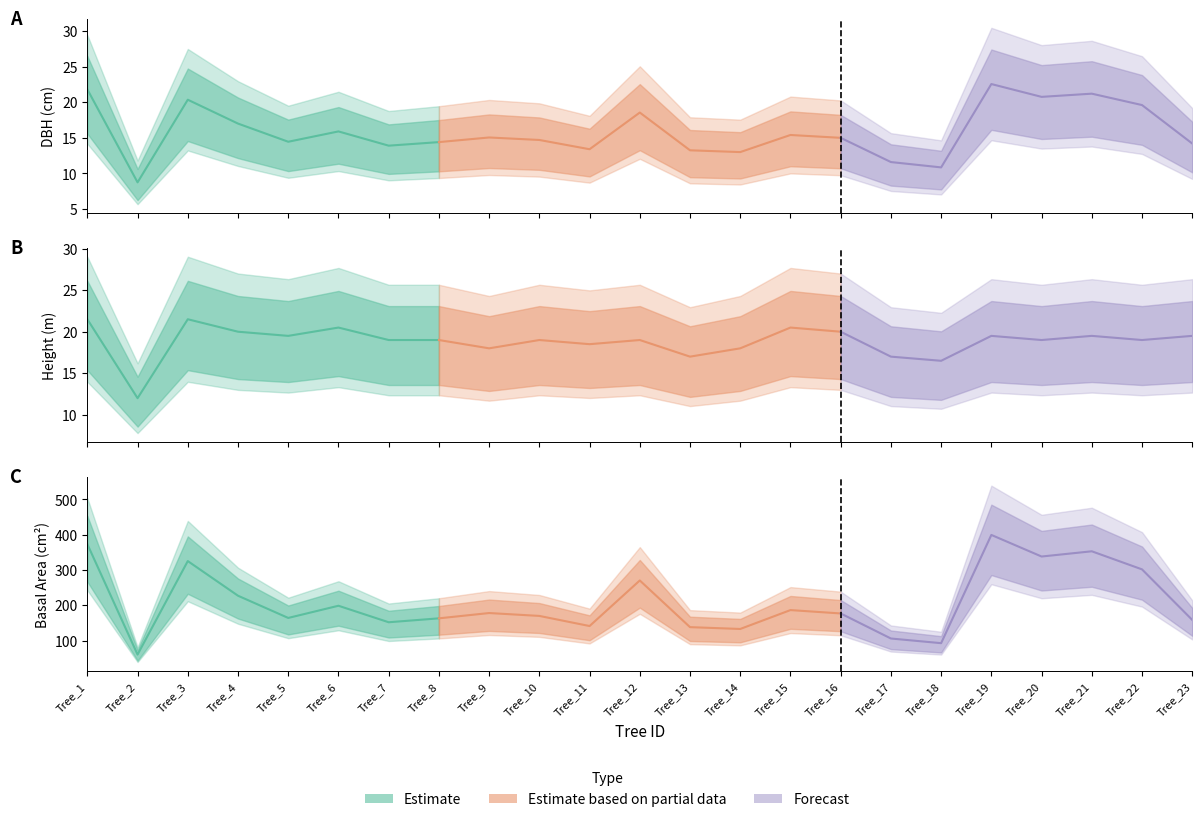

At which category does h reach its first local peak?

Tree_3